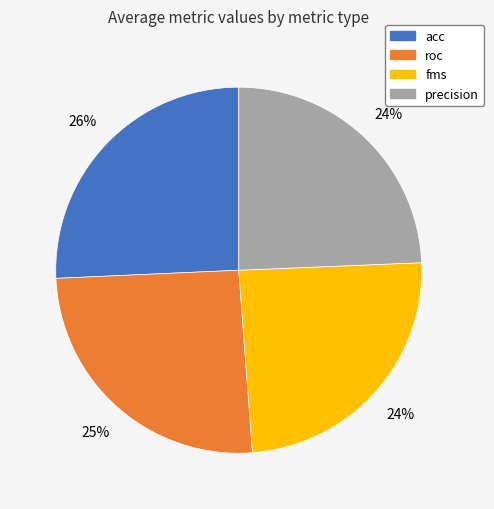

To the nearest percent, what percentage of the pie is fms?

24%